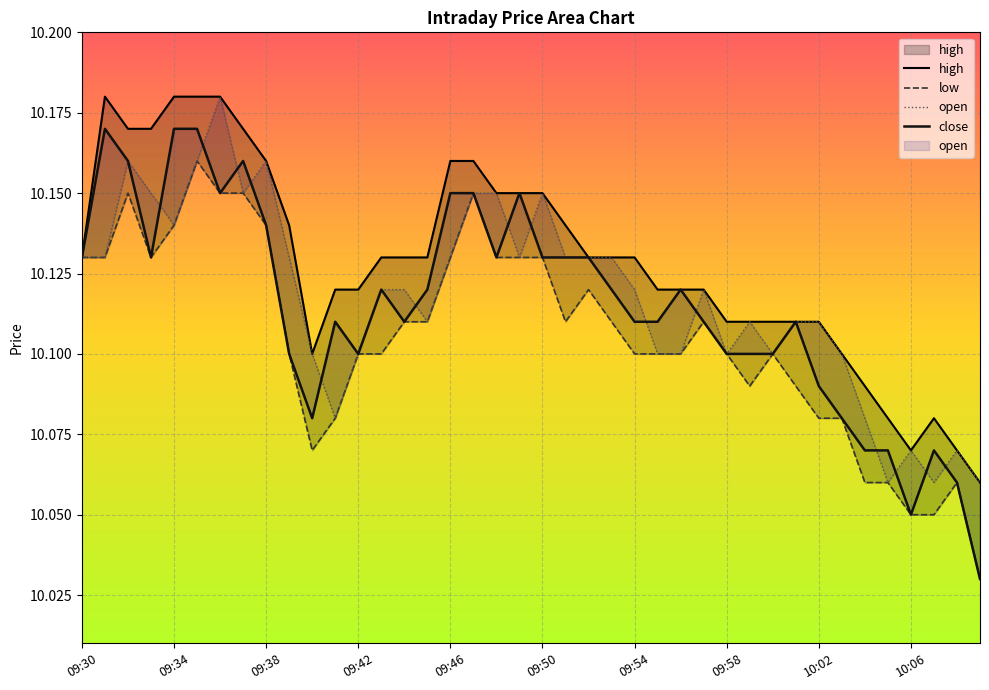

What value does the low series have at 09:37?

10.2